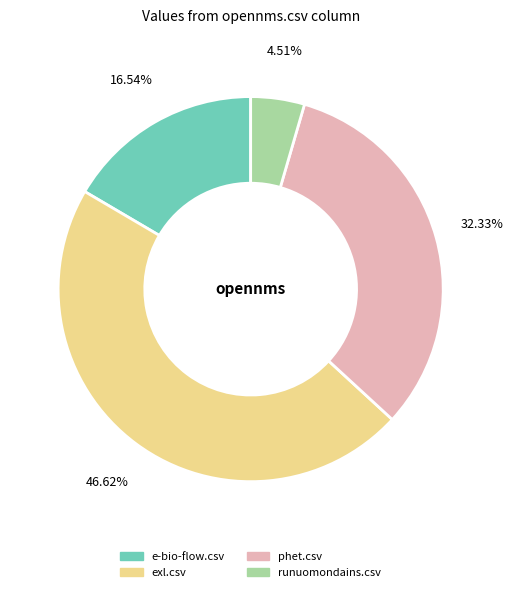

Is there any slice that represents more than half of the pie?

No